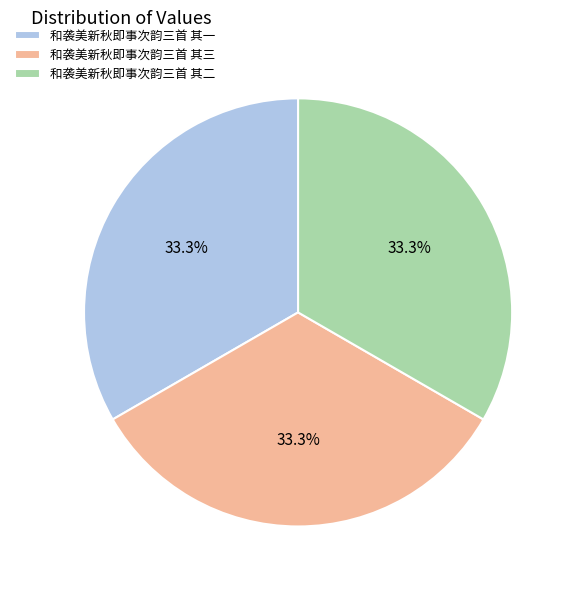

The 和袭美新秋即事次韵三首 其二 slice represents 33% of the pie. True or false?

True